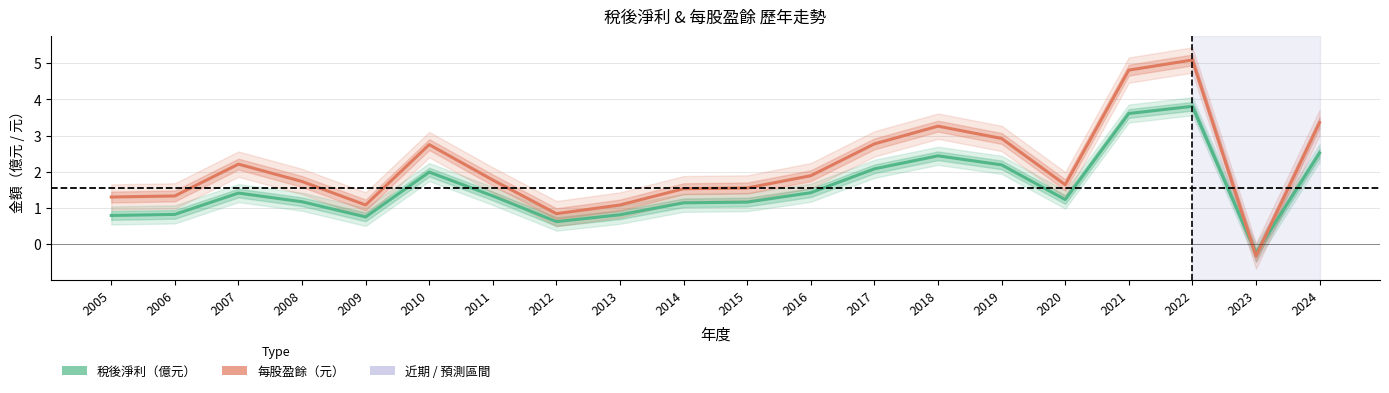

List the series in order of their overall mean, lowest first.

稅後淨利, 每股盈餘